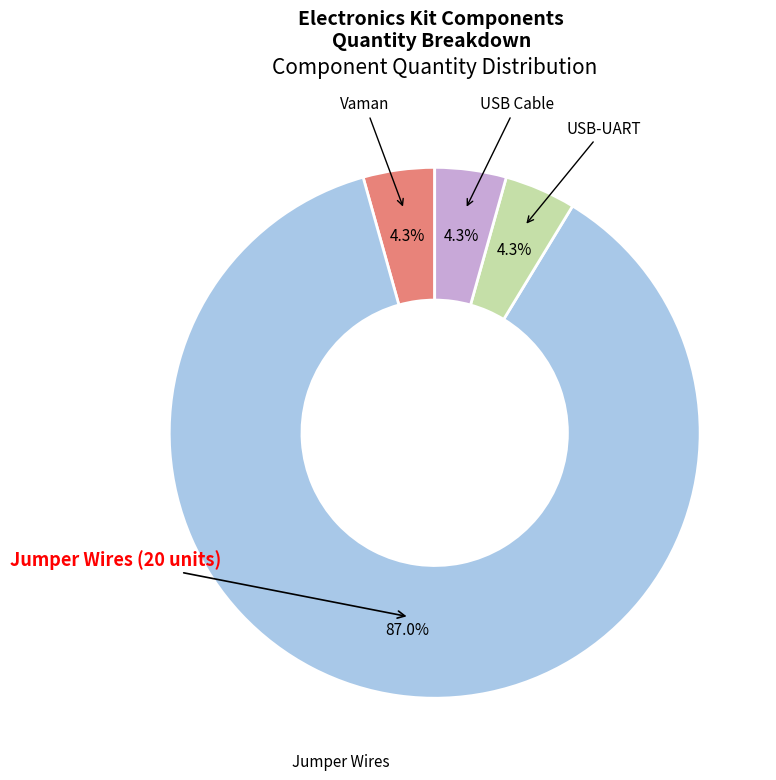

To the nearest percent, what is the average slice percentage?

25%